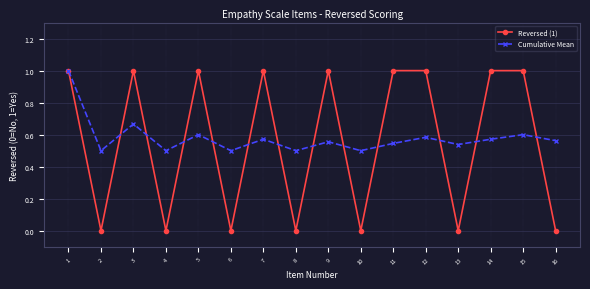

What is the spread (max minus min) of values at 14?

0.4